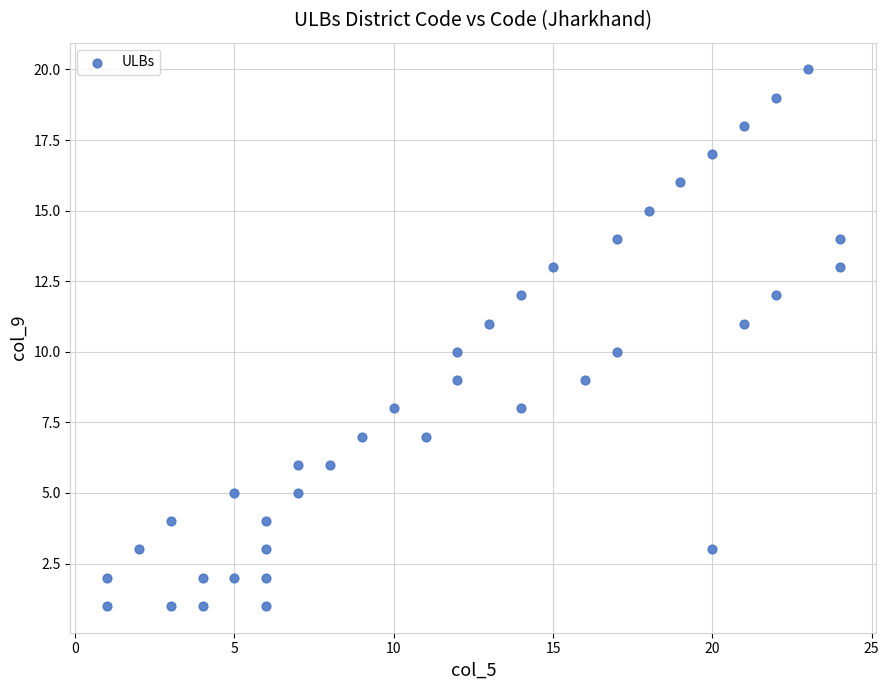

What is the range of X values (max minus min)?

23